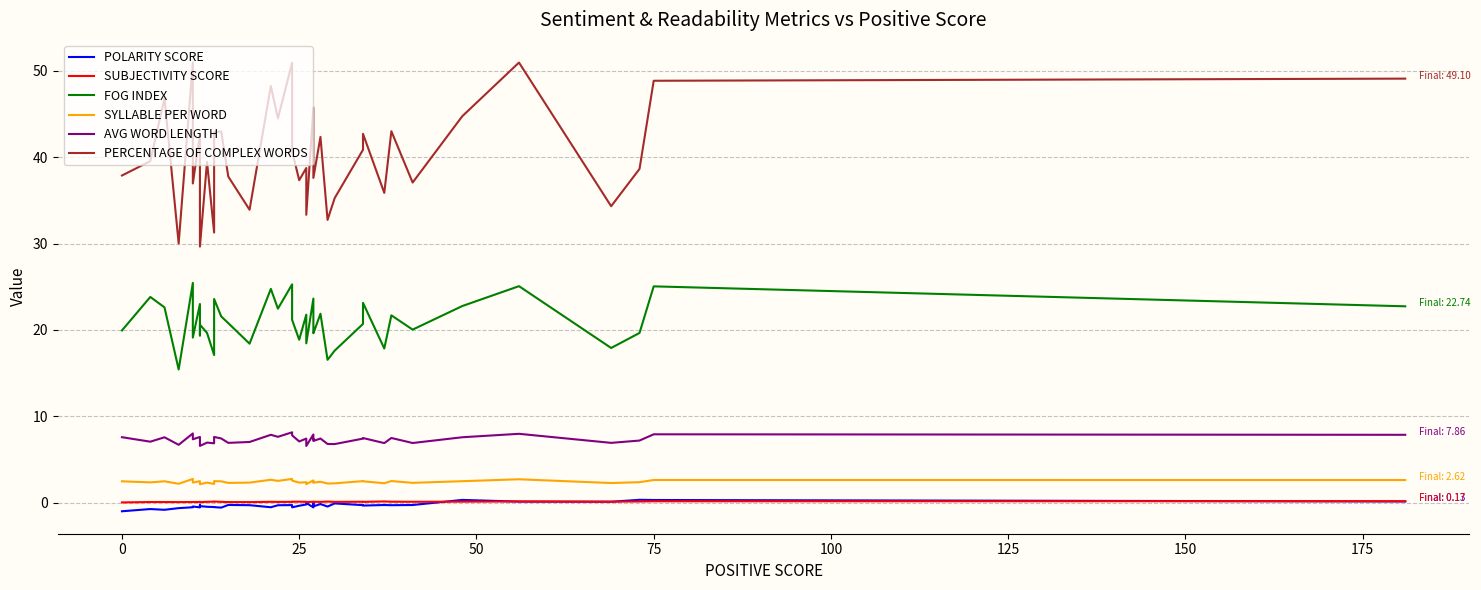

Is the value of SYLLABLE PER WORD at 200 greater than the value of POLARITY SCORE at 16?

Yes